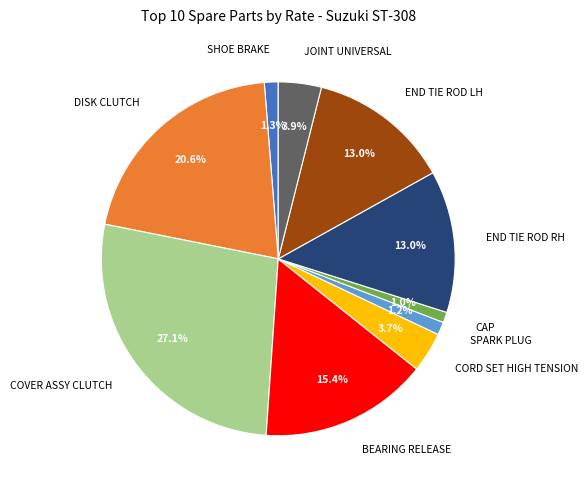

Do JOINT UNIVERSAL and CORD SET HIGH TENSION together represent more than half of the pie?

No